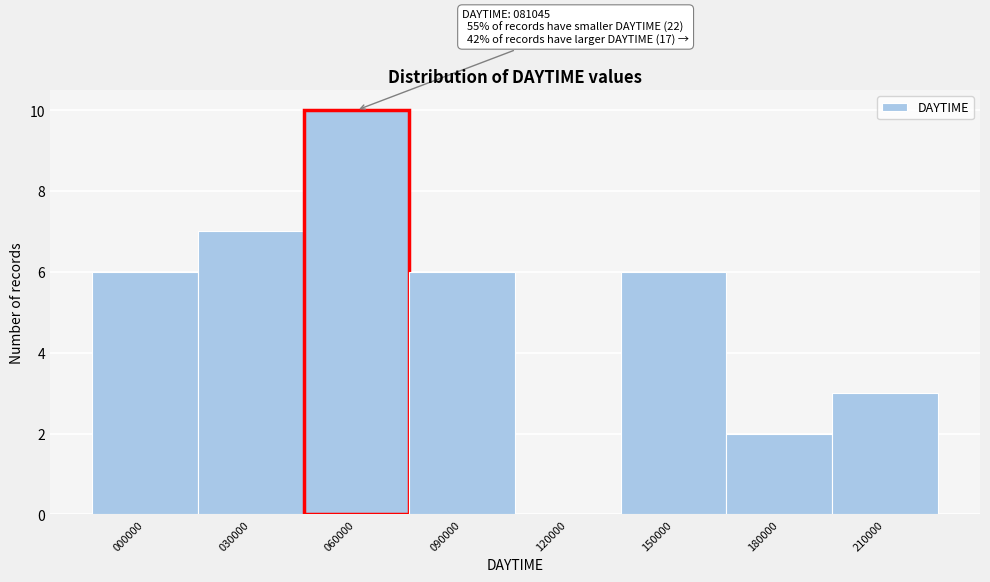

Reading left to right, list all the values displayed in this chart.

000000=6	030000=7	060000=10	090000=6	120000=0	150000=6	180000=2	210000=3